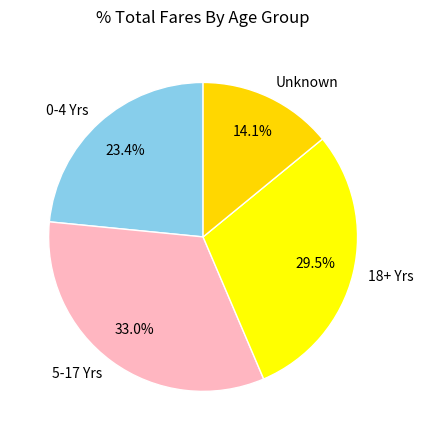

To the nearest percent, what portion does Unknown represent?

14%